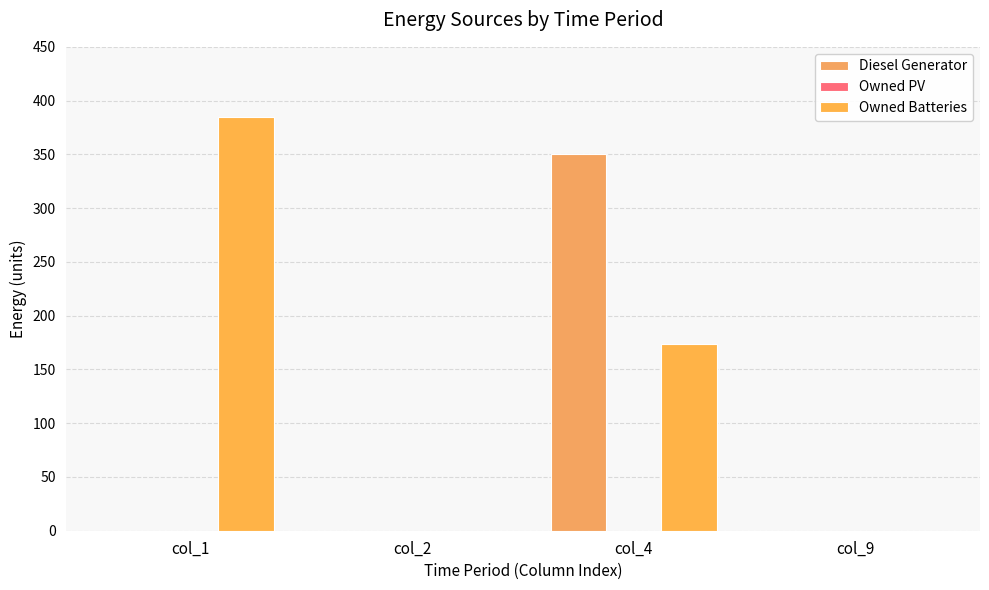

List the series in order of their overall mean, highest first.

Owned Batteries, Diesel Generator, Owned PV